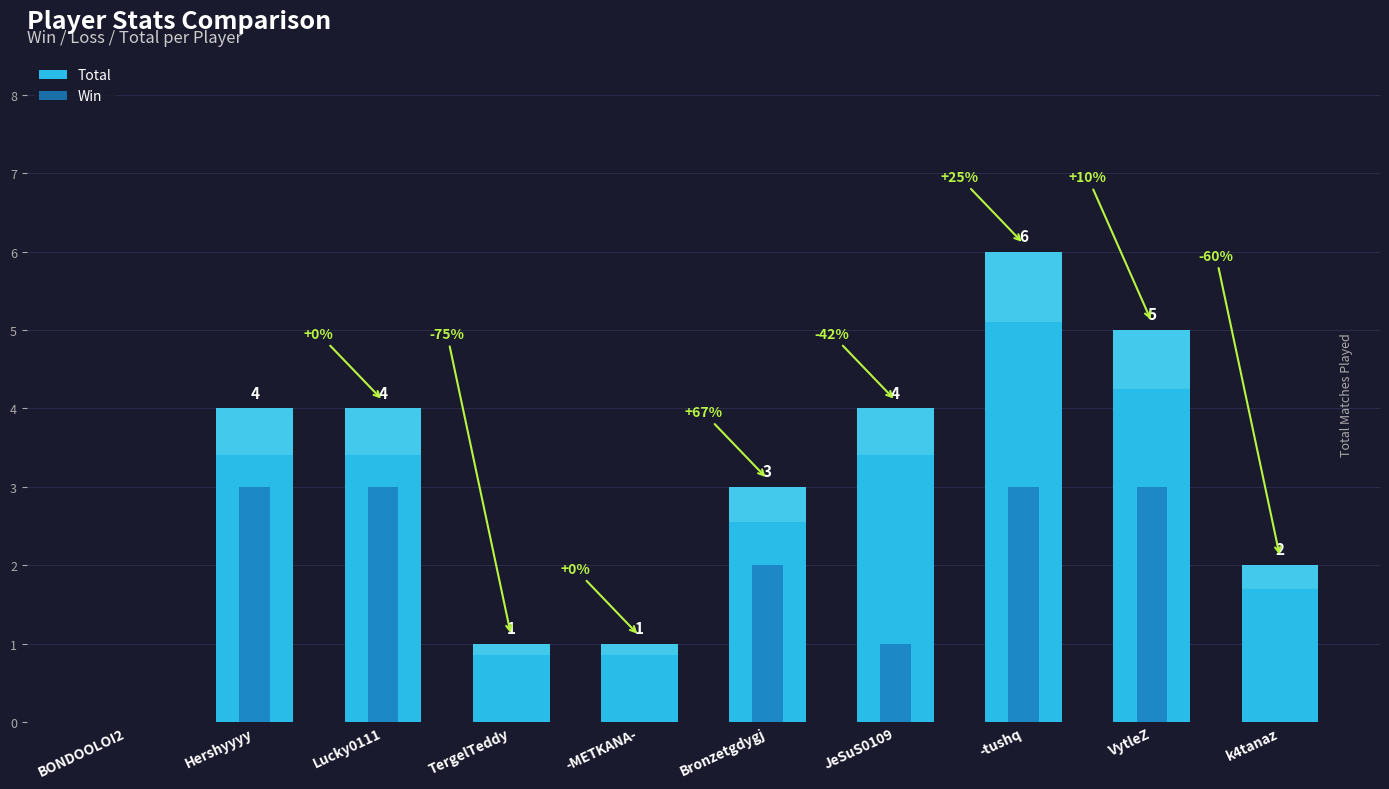

What is the difference between the second highest and minimum values in the Win series?

3